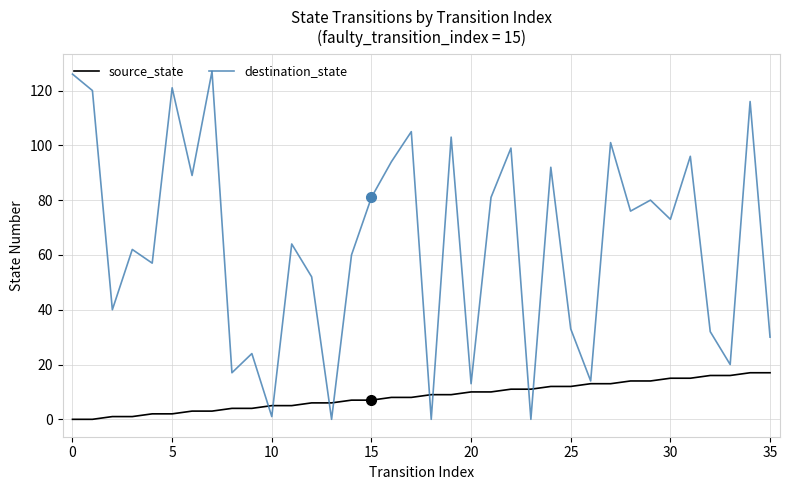

List the series in order of their peak value, lowest first.

source_state, destination_state